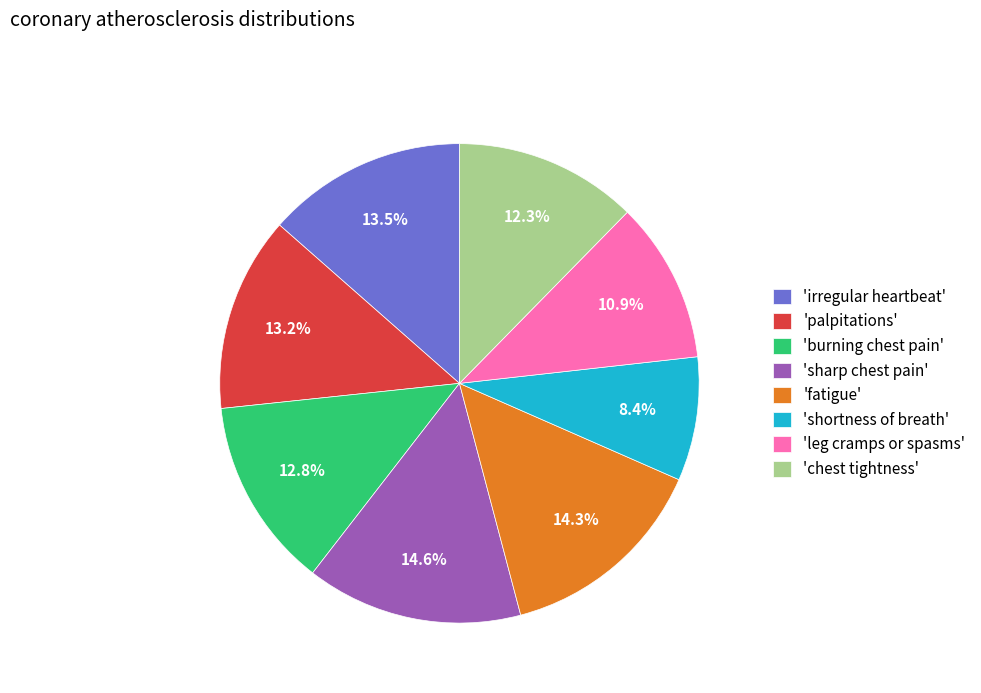

Is there a majority slice in this chart?

No